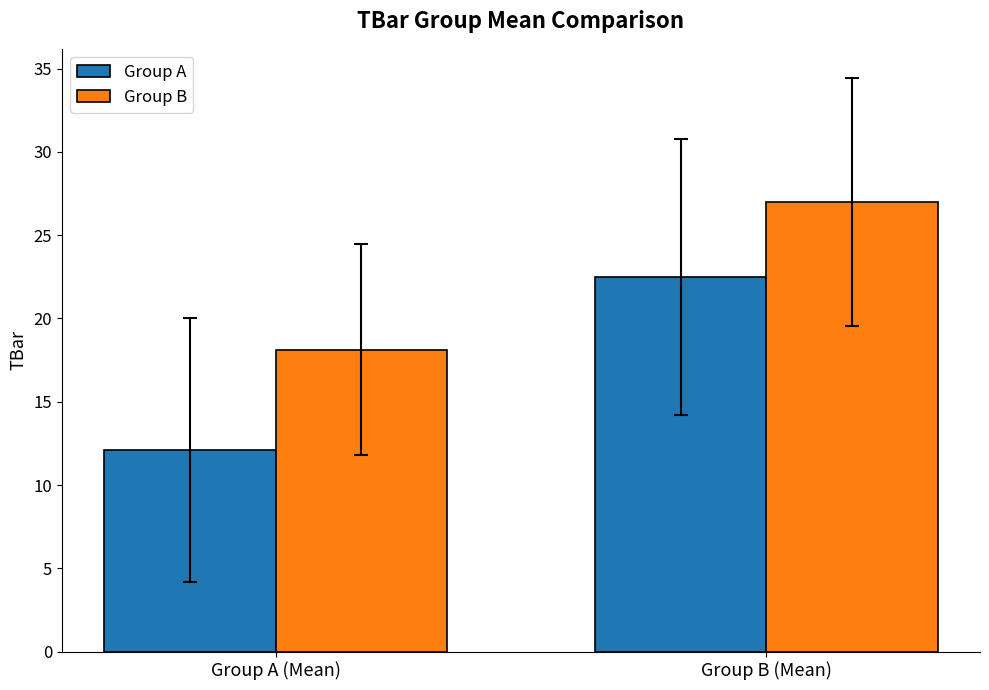

How many series are shown in this chart?

2